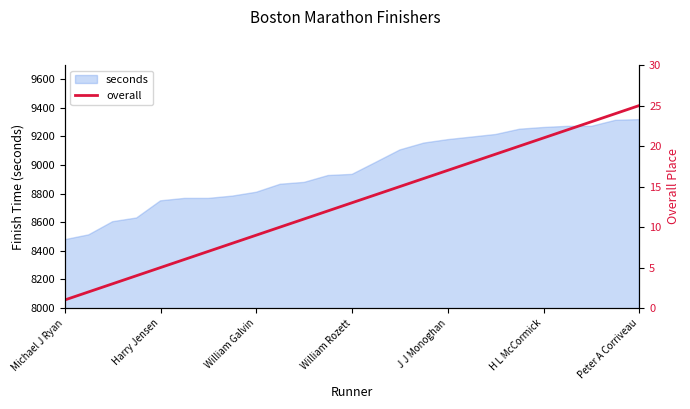

What is the sum of all values?

325